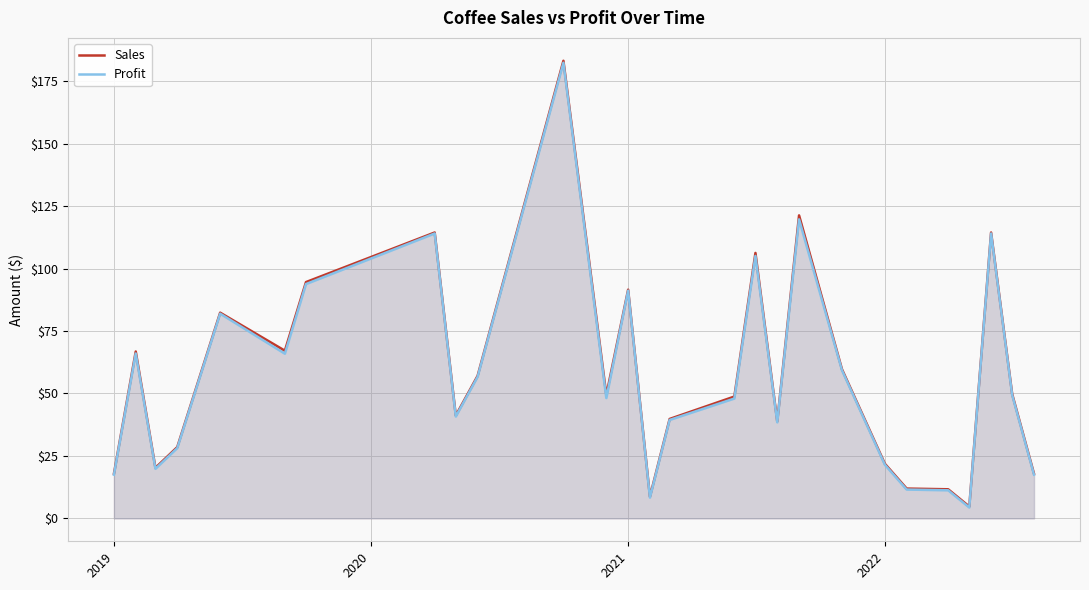

True or false: Sales has more than 0 points higher than both neighbors.

True